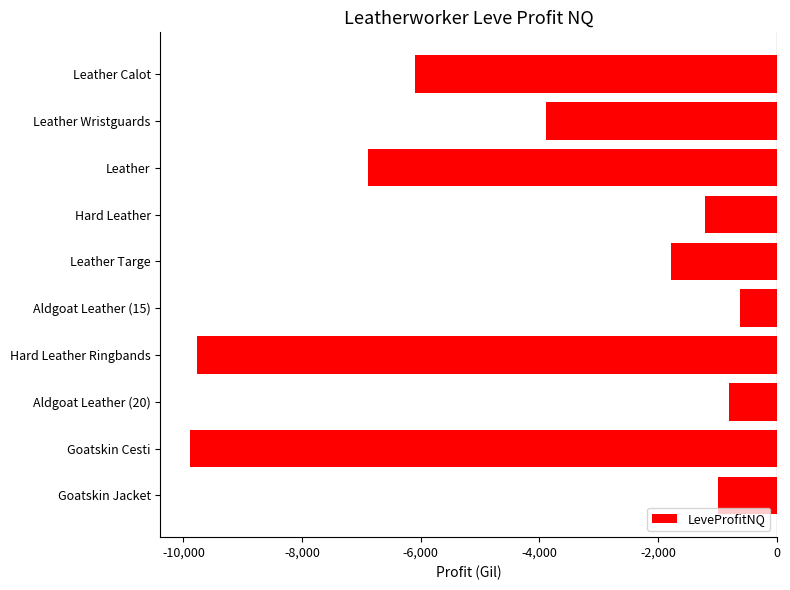

What is the label of the 3rd bar from the top?

Leather